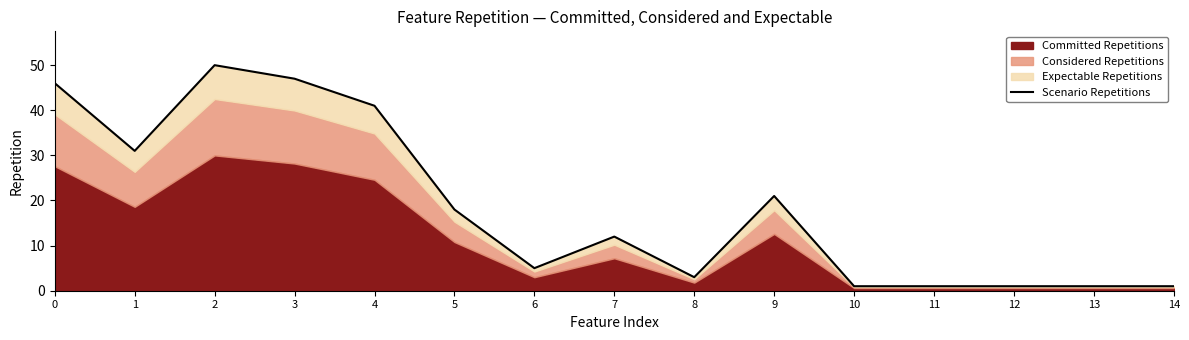

Reading left to right, list all the values displayed in this chart.

46	31	50	47	41	18	5	12	3	21	1	1	1	1	1